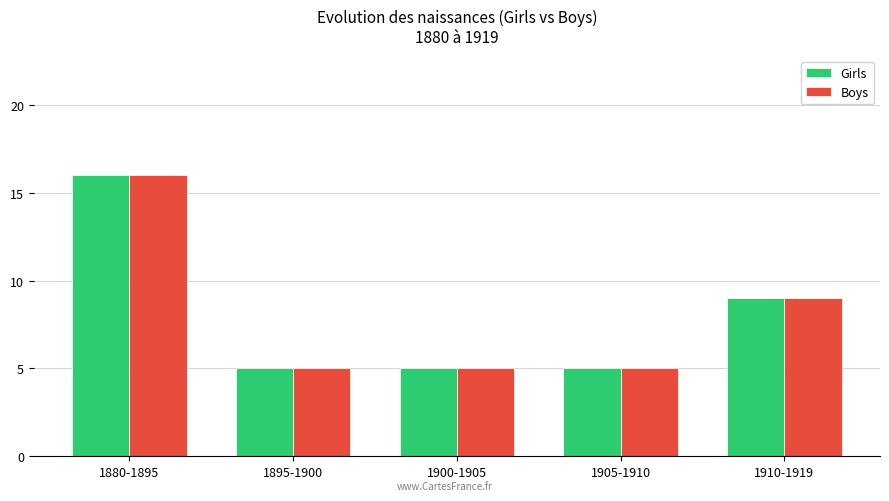

What is the lowest value of the Boys series?

5